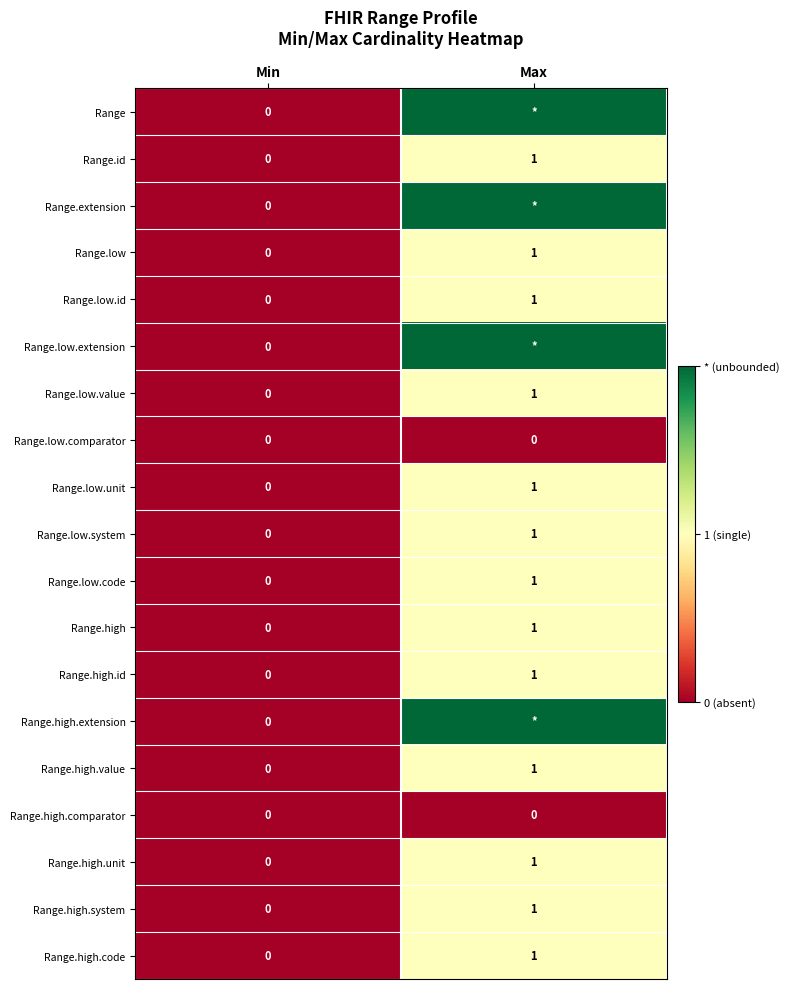

Is the value of Range.low.system at Max greater than the value of Range.low.comparator at Max?

Yes